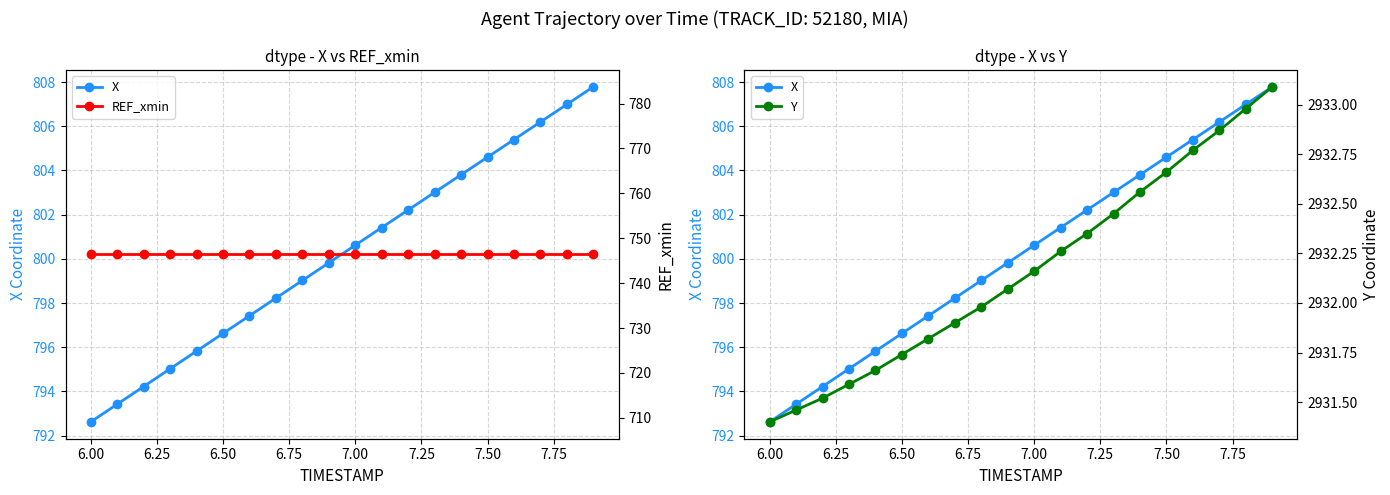

What are all the series names shown in the legend?

X, REF_xmin, Y